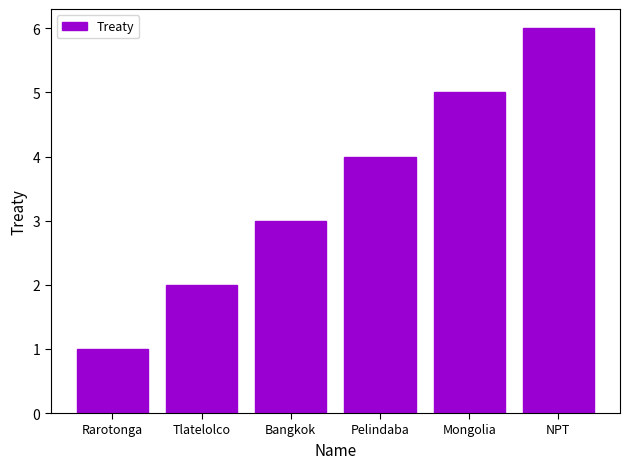

Rank the categories by value from highest to lowest.

NPT, Mongolia, Pelindaba, Bangkok, Tlatelolco, Rarotonga